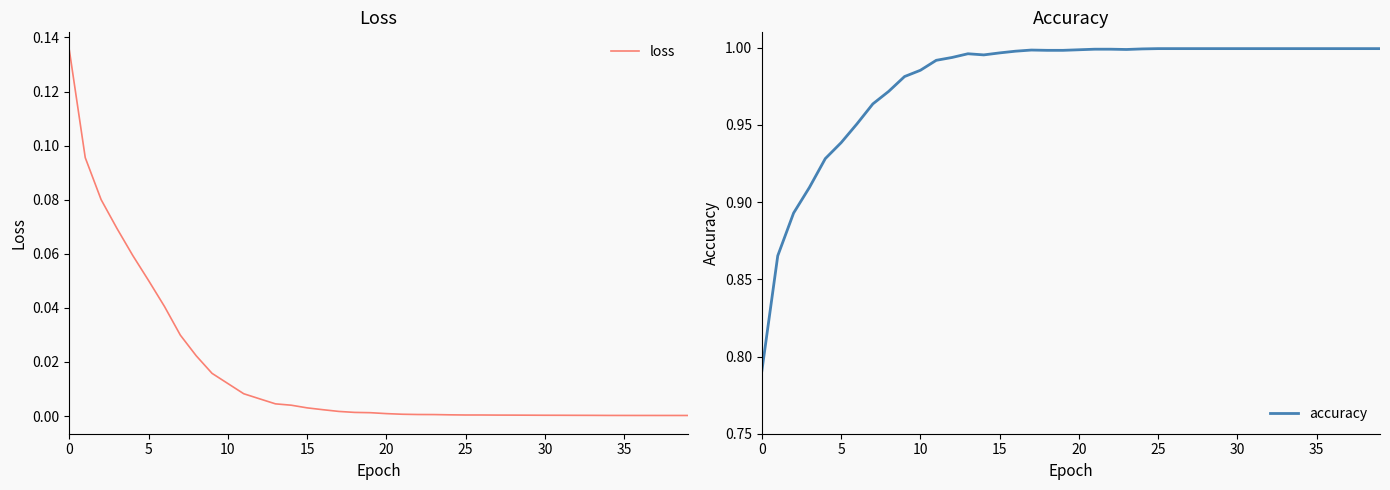

At which category does loss reach its first local valley?

25